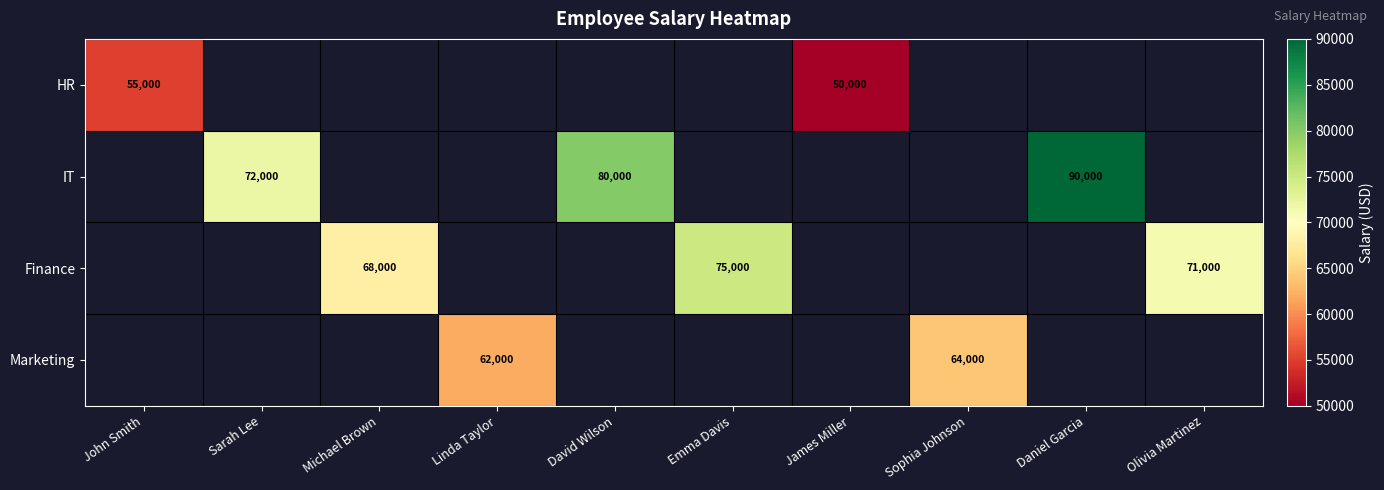

Is the value of HR at John Smith greater than the value of Marketing at Sophia Johnson?

No